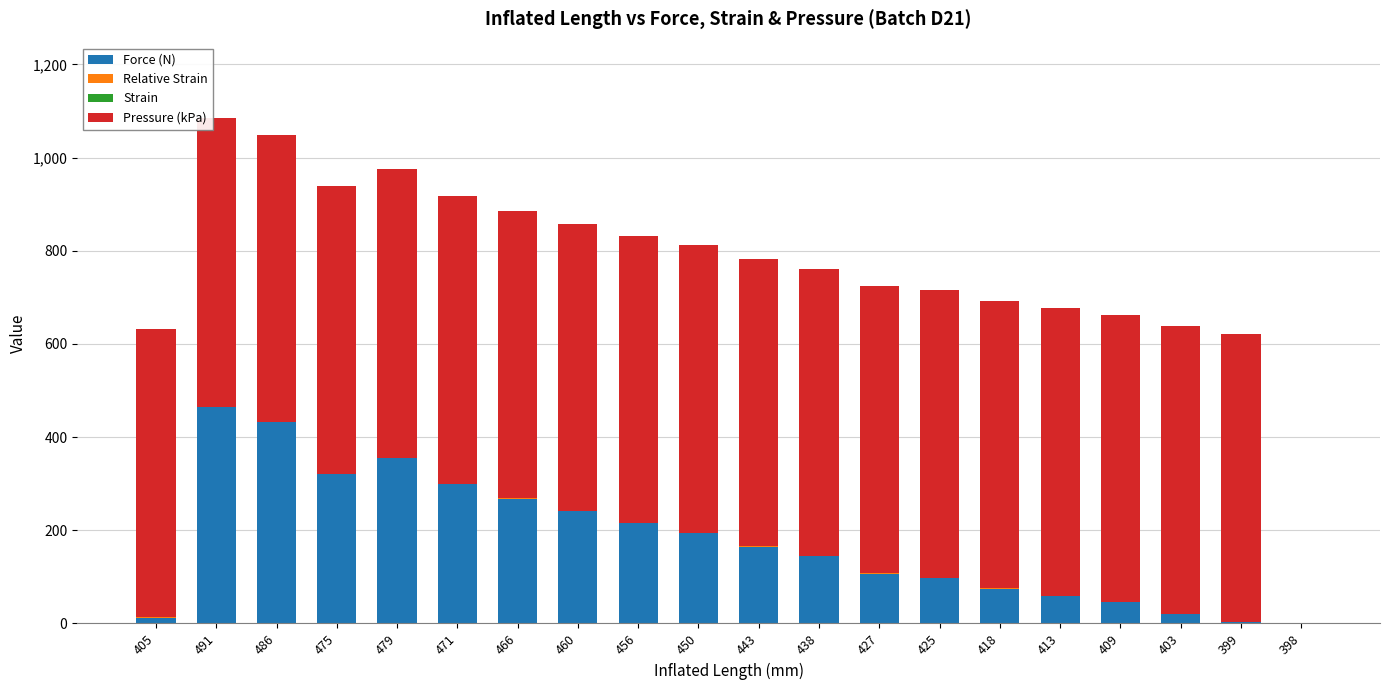

Which category has the highest value in the Force (N) series?

491